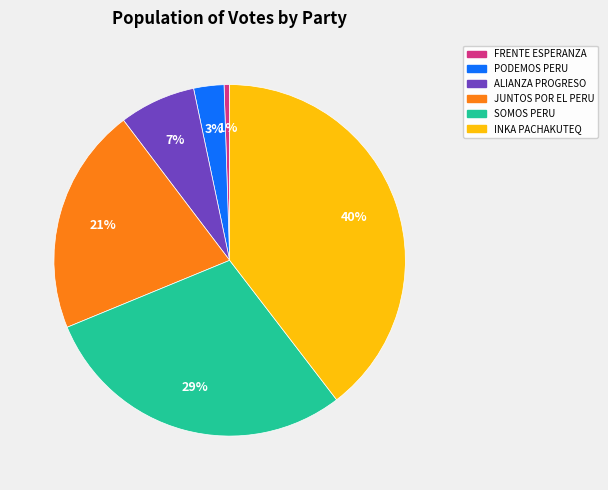

How many segments does this pie chart have?

6